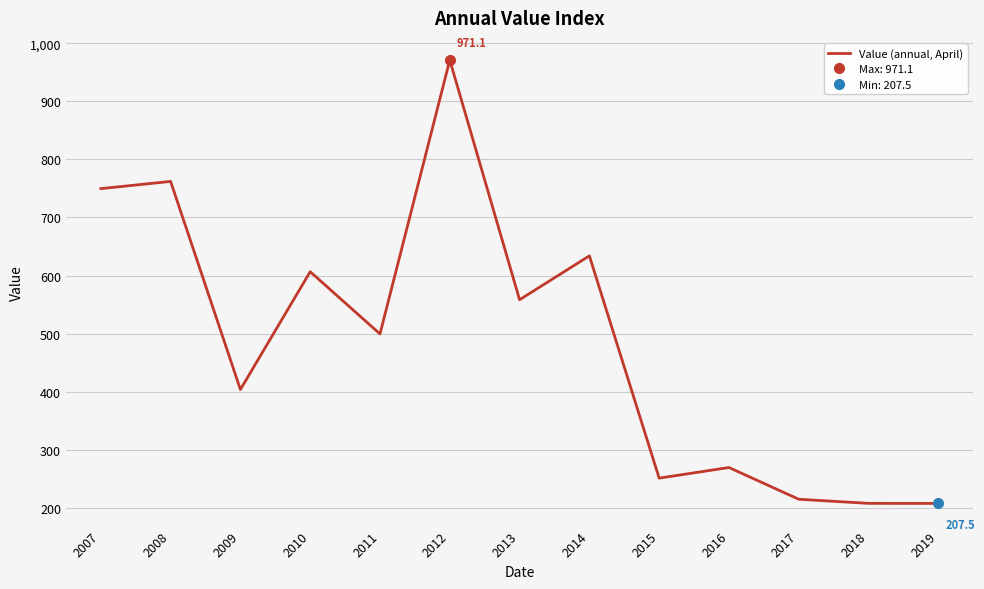

What is the average value?

487.3